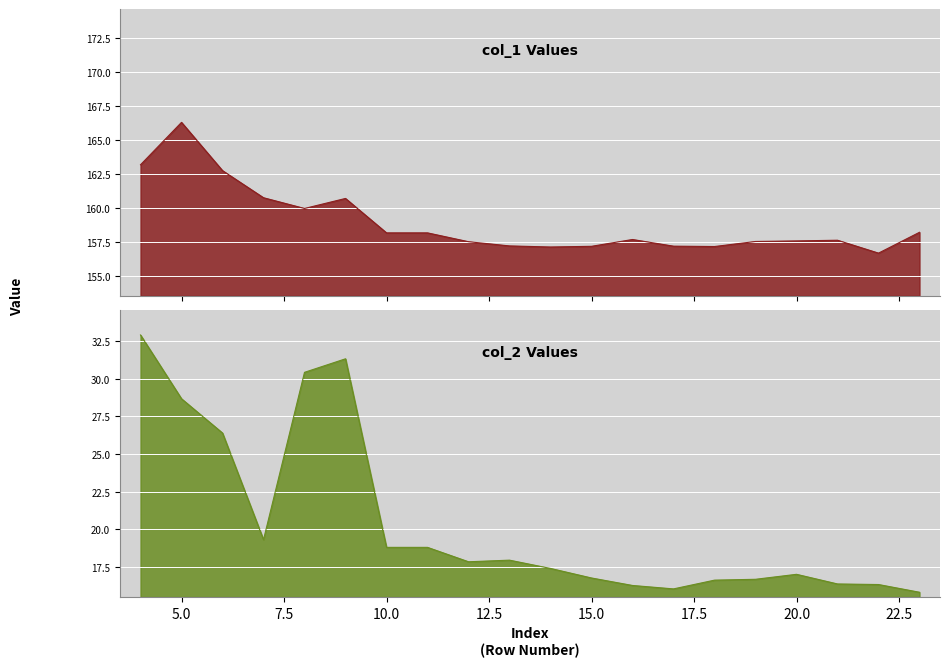

At which category is the sum across all series the highest?

4